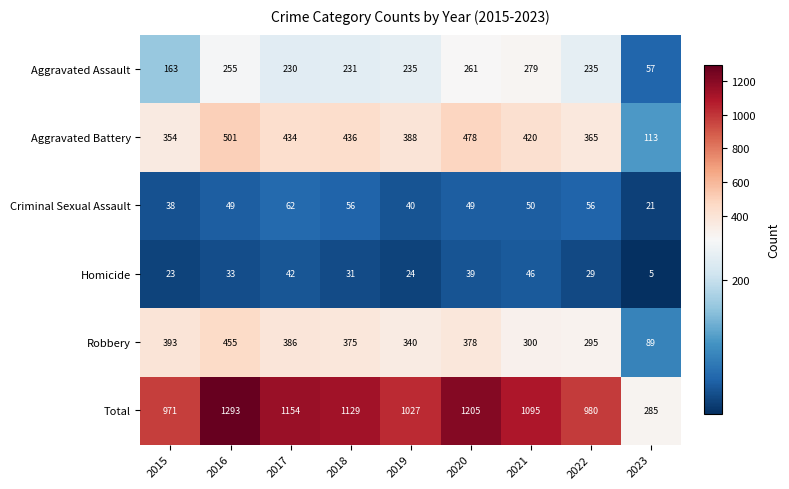

What is the spread (max minus min) of values at 2019?

1003